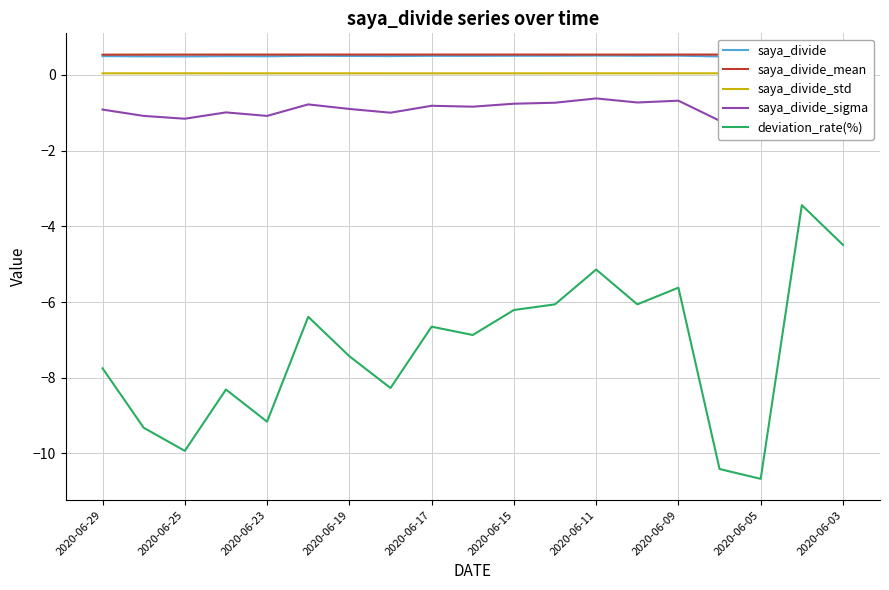

True or false: saya_divide_std and deviation_rate(%) intersect in this chart.

False